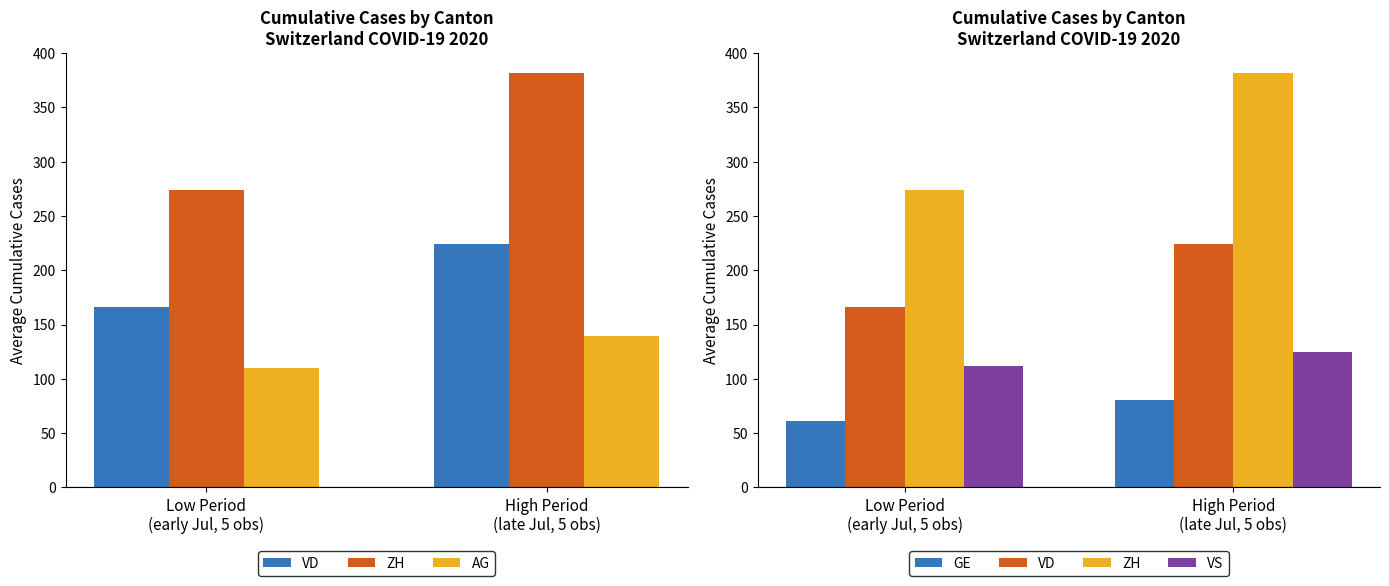

Reading left to right, transcribe all the data shown in this chart.

VD: 166.0	223.8
ZH: 273.8	381.2
AG: 110.0	139.4
GE: 61.2	80.2
VS: 111.8	124.6